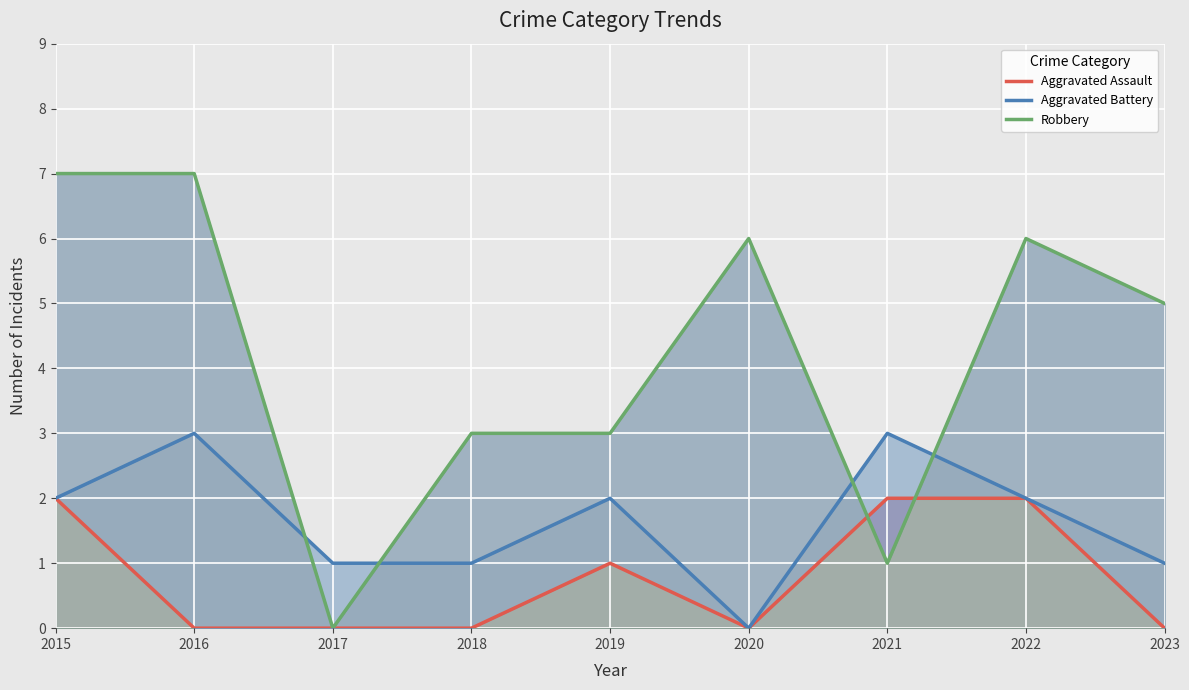

At which category is the sum across all series the highest?

2015